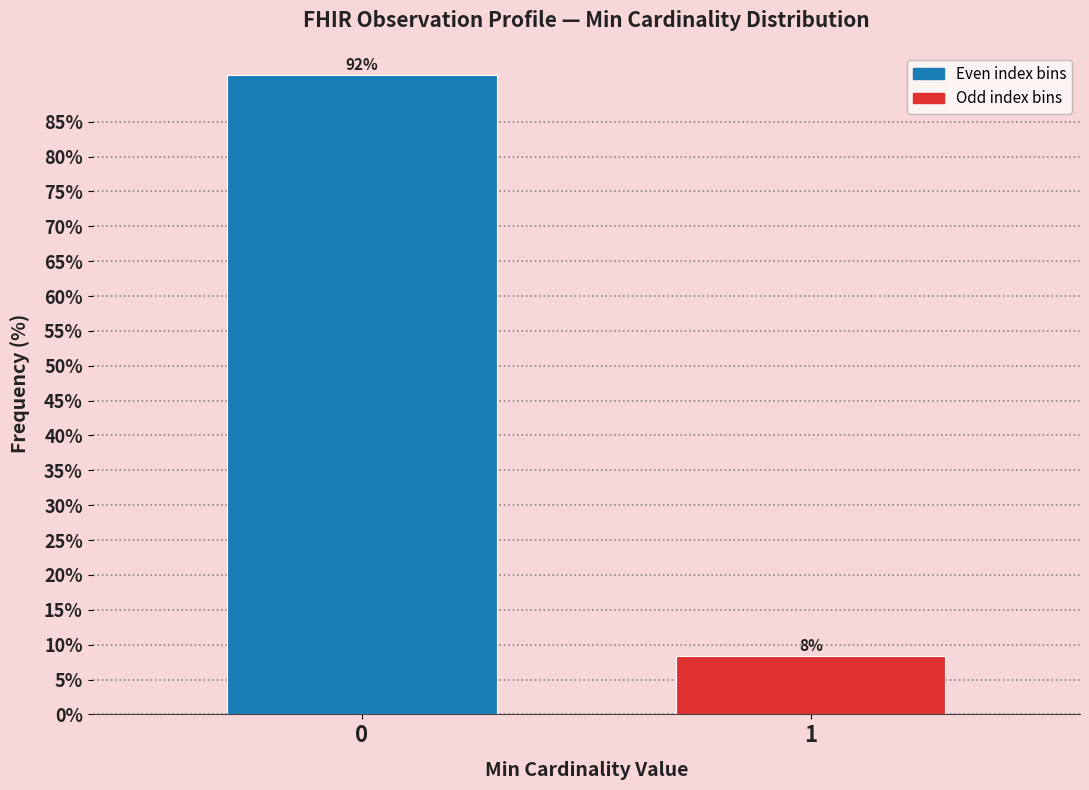

List the labels in order of value, smallest first.

1, 0